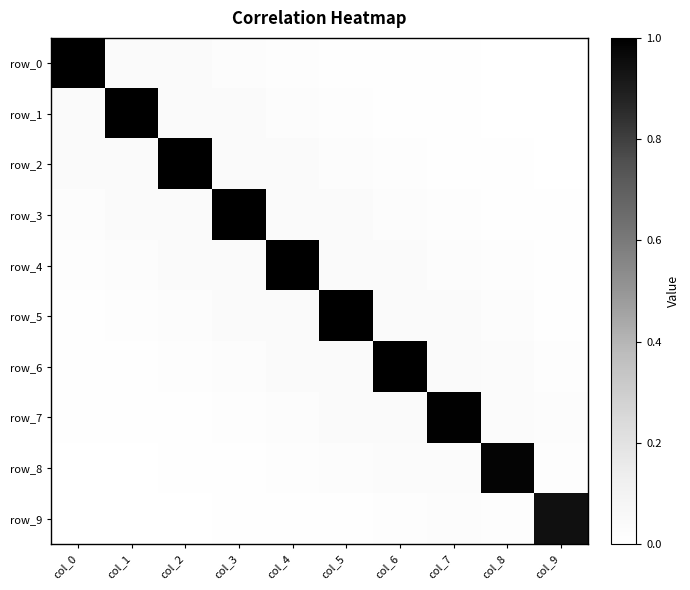

Which category has the highest value in the row_8 series?

col_8